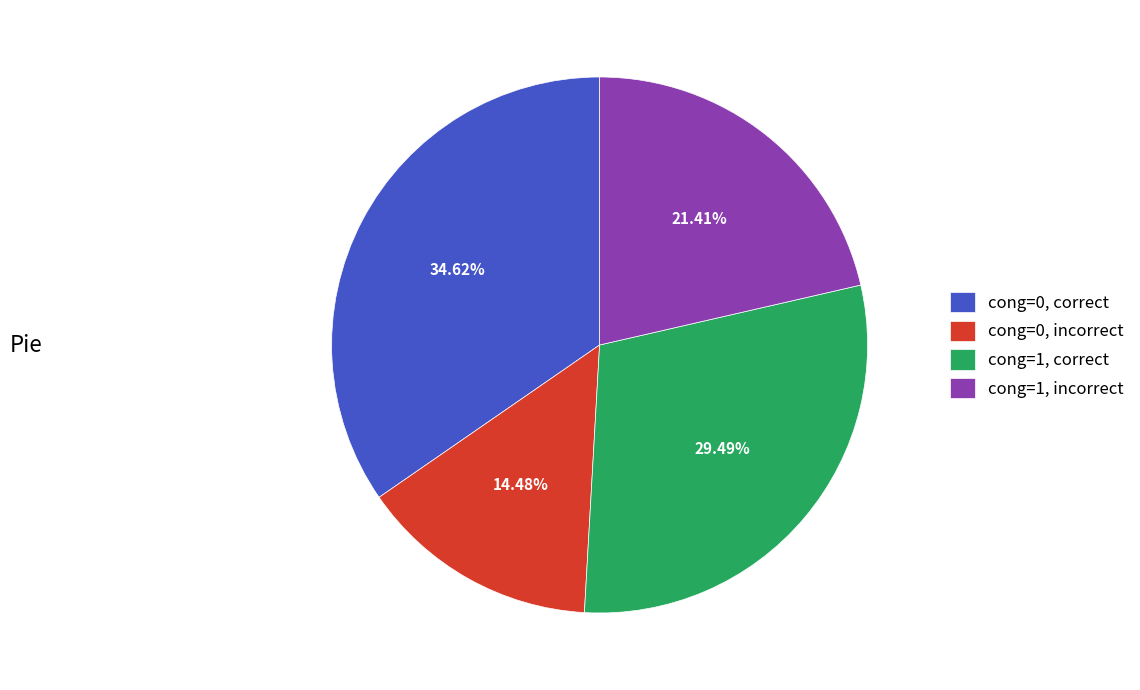

Is the sum of cong=0, incorrect and cong=1, incorrect greater than half?

No